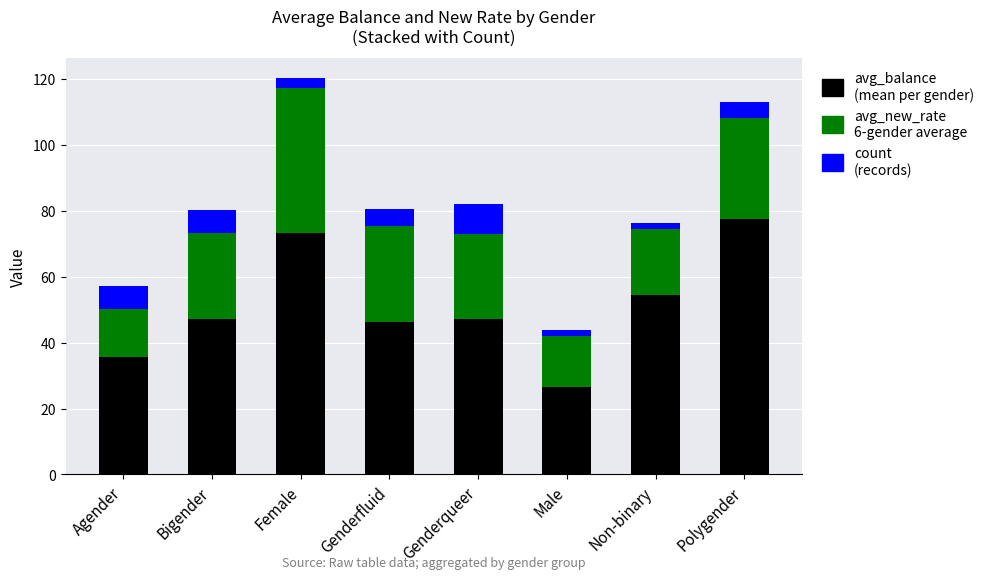

What is the total value across all series at Bigender?

80.2